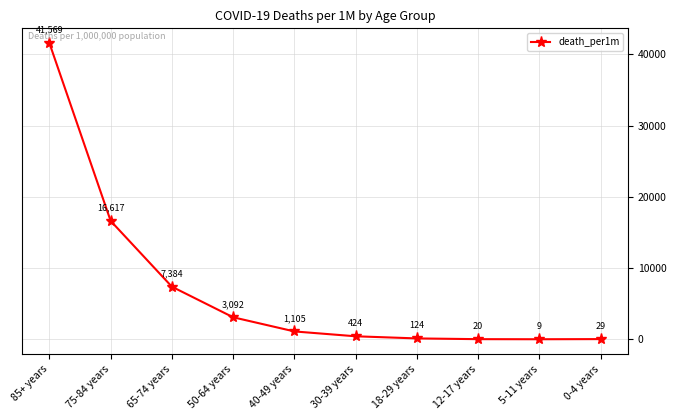

Where does the data first go above 1104?

85+ years